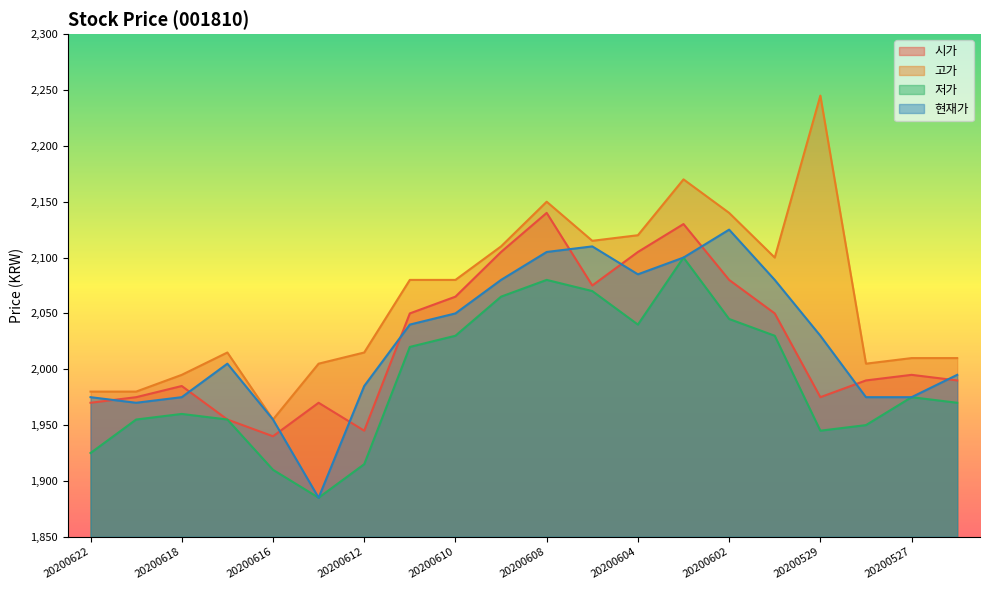

What is the maximum value for 현재가?

2125